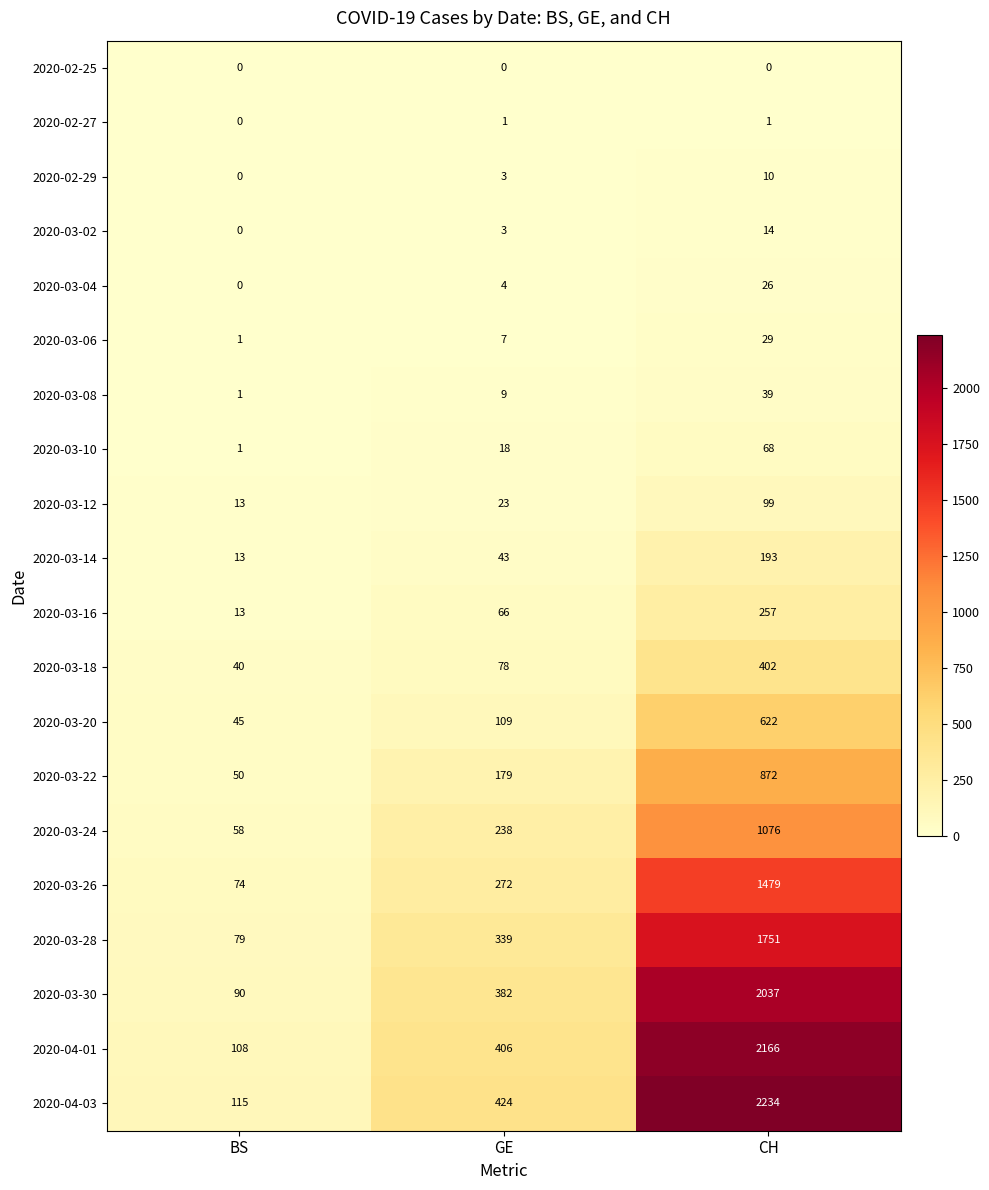

Rank the series by their maximum value, from lowest to highest.

2020-02-25, 2020-02-27, 2020-02-29, 2020-03-02, 2020-03-04, 2020-03-06, 2020-03-08, 2020-03-10, 2020-03-12, 2020-03-14, 2020-03-16, 2020-03-18, 2020-03-20, 2020-03-22, 2020-03-24, 2020-03-26, 2020-03-28, 2020-03-30, 2020-04-01, 2020-04-03